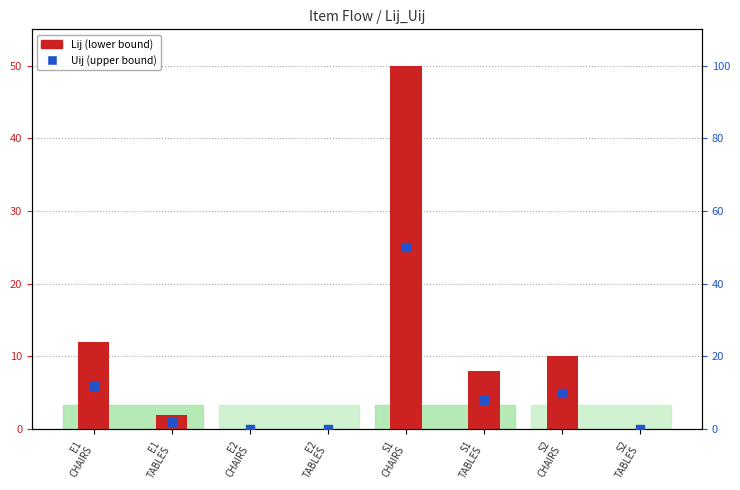

Which series reaches the maximum Y coordinate?

Lij